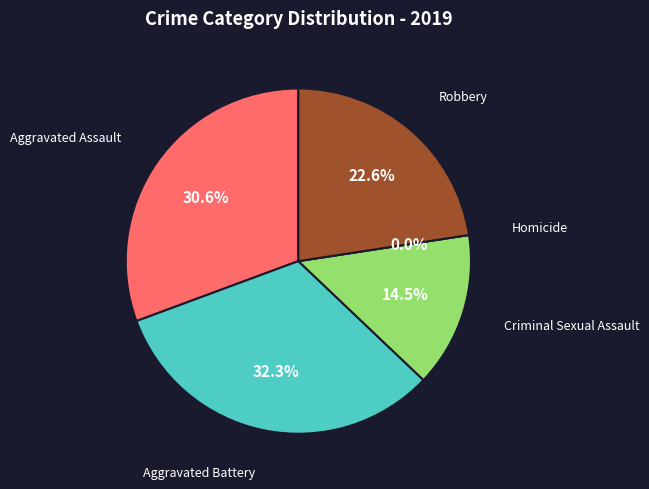

To the nearest percent, what is the difference between the Aggravated Assault and Homicide slice percentages?

31%